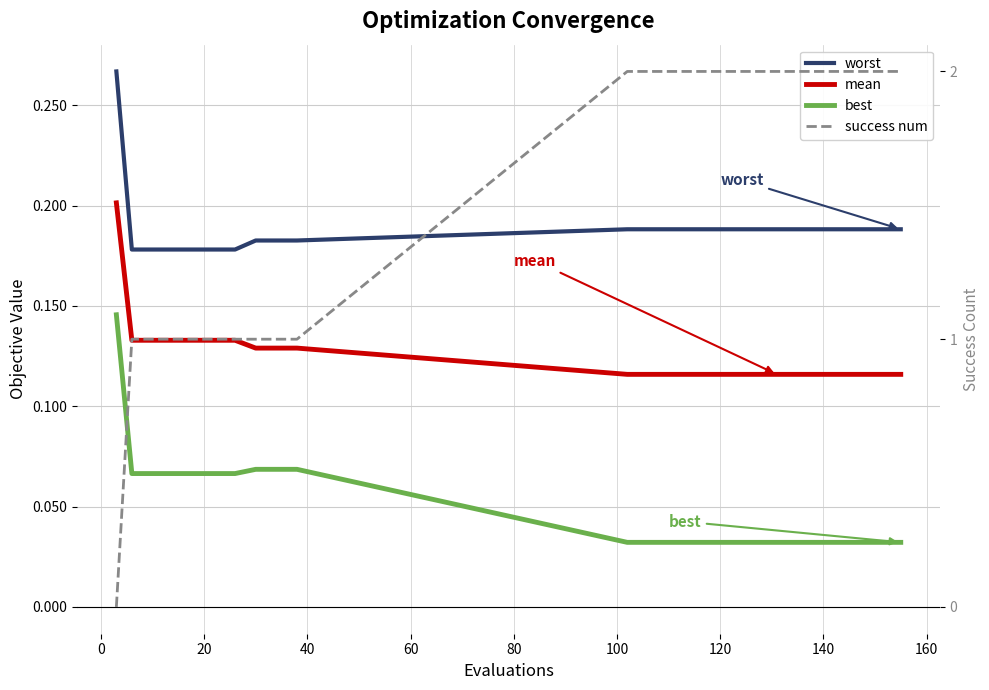

True or false: best and worst intersect in this chart.

False